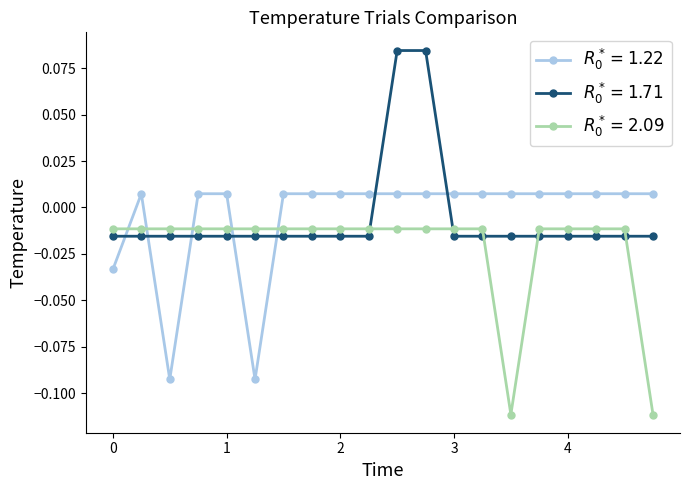

At how many categories does at least one series exceed 0?

17